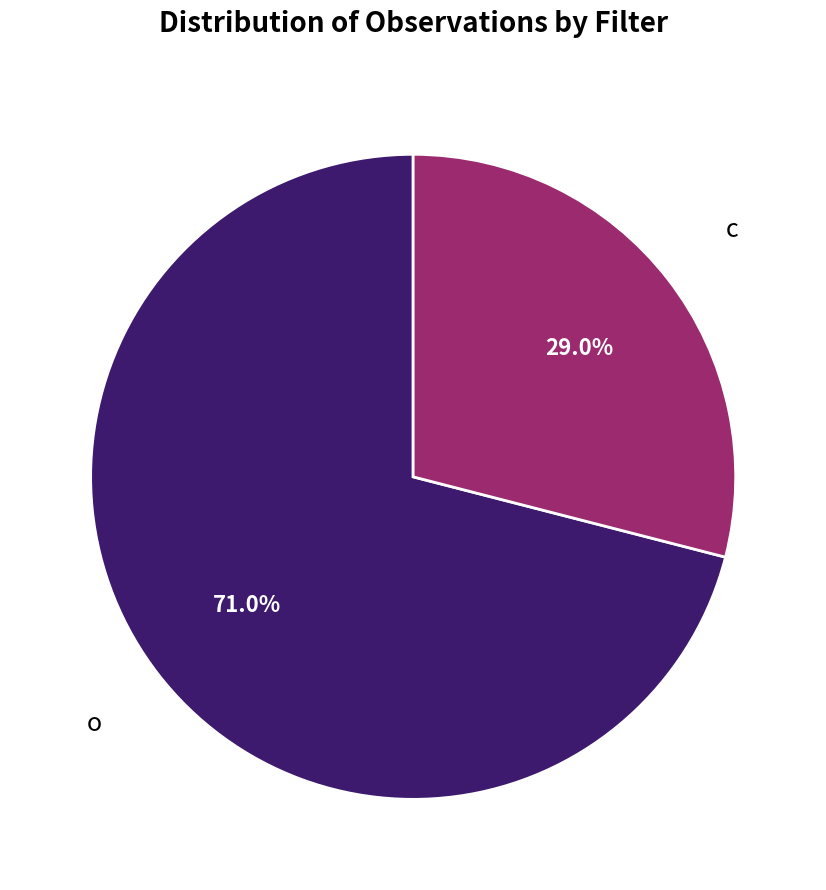

Does o account for over 50% of the chart?

Yes